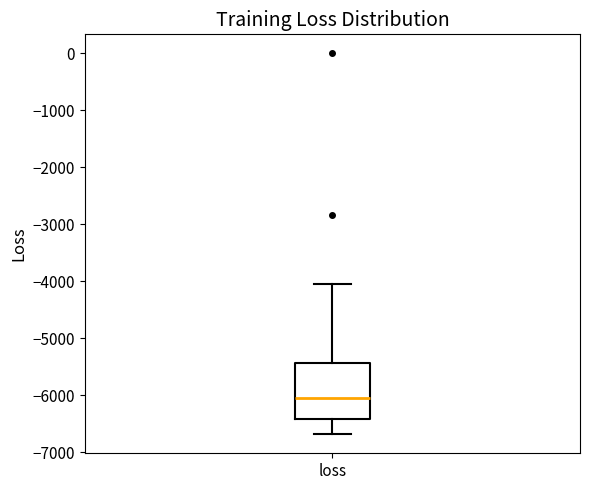

Transcribe this box plot: give where the median line is, the range the box spans, and where the two whiskers end, as read against the y-axis. The values are not printed on the chart, so give them approximately, as read against the axis.

median -6000, box -6400 to -5400, whiskers -6700 to -4100